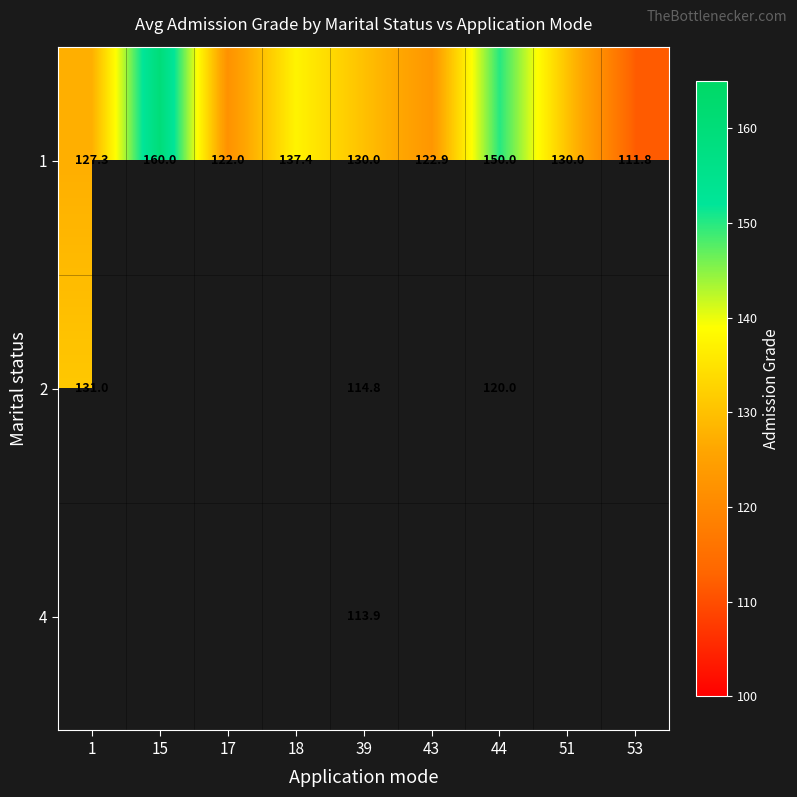

Where does the 1 series first go above 130?

15